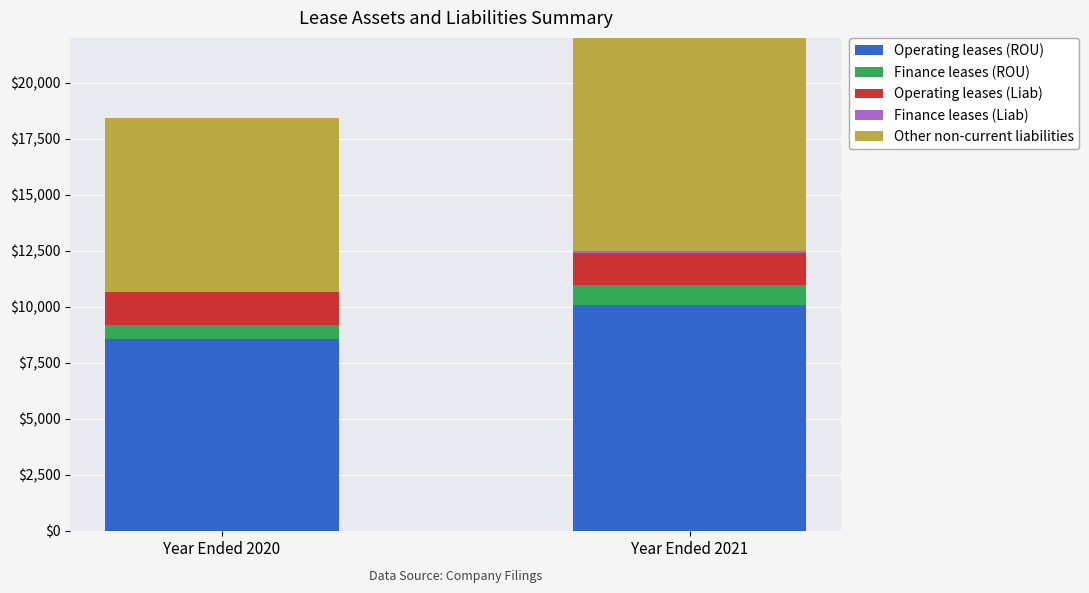

Is it true that Operating leases (ROU) equals 18121 at Year Ended 2021?

False